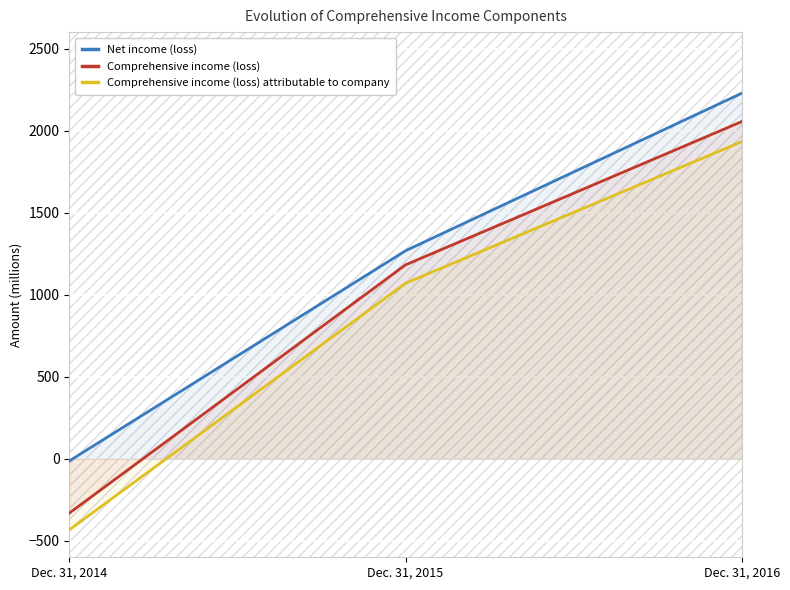

Which has a higher value, Dec. 31, 2015 or Dec. 31, 2016?

Dec. 31, 2016